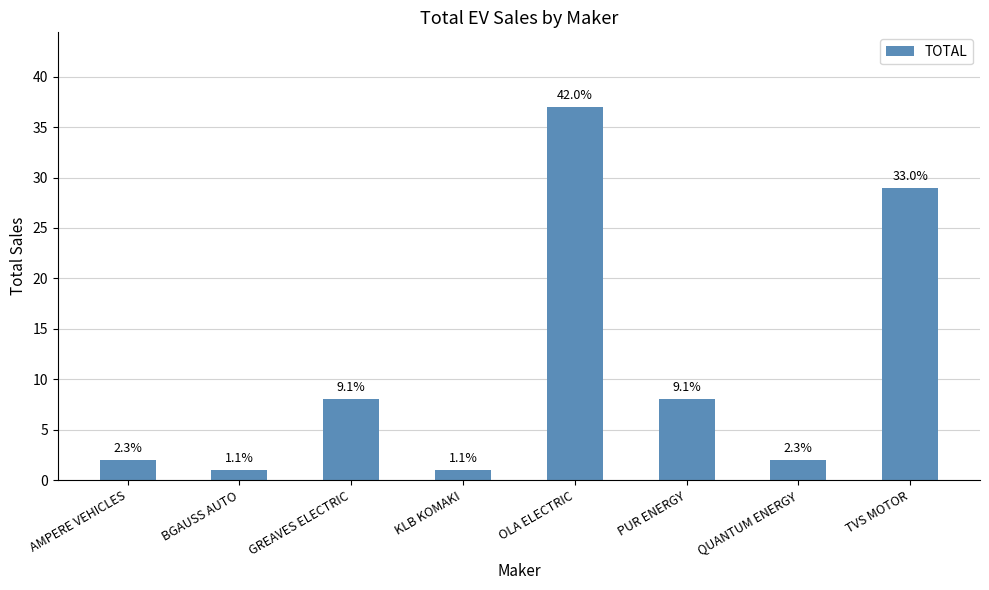

Is it true that the value at TVS MOTOR is 16?

False